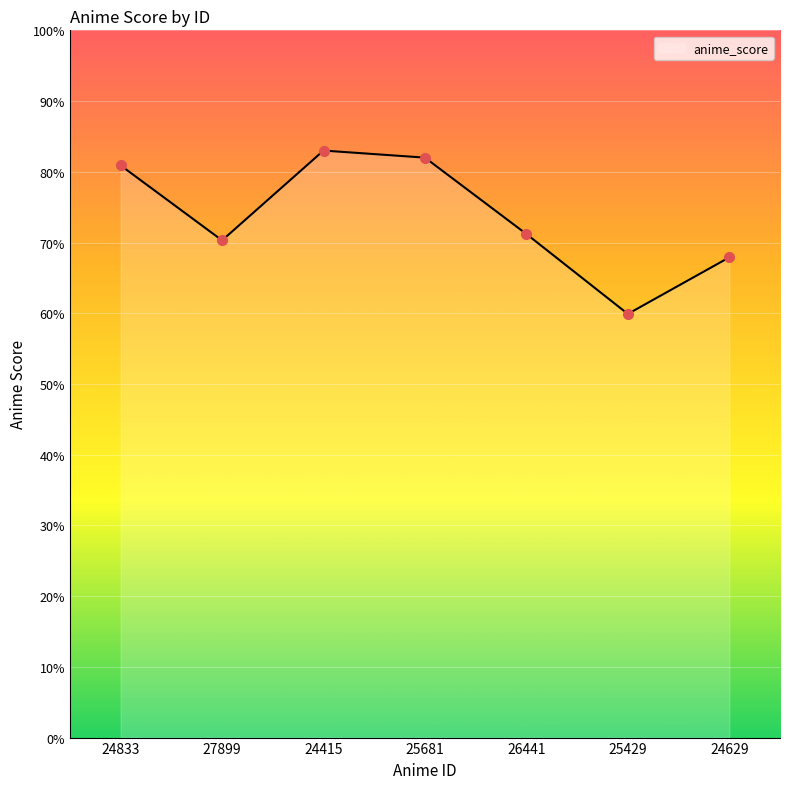

Reading left to right, extract all data points from this chart.

8.1	7.0	8.3	8.2	7.1	6.0	6.8